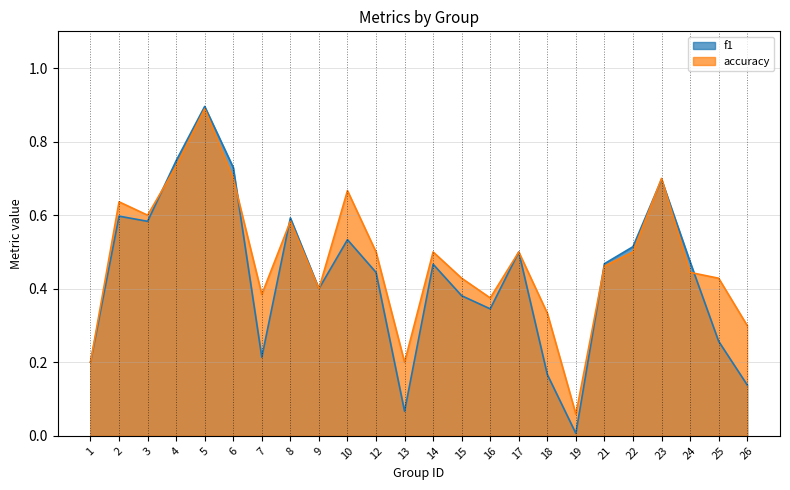

What is the sum of all f1 values?

10.4